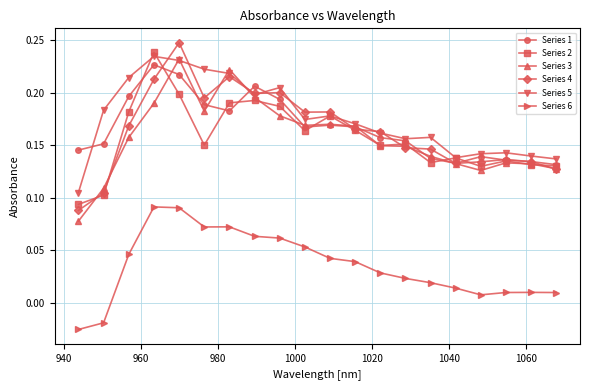

True or false: Series 4 has more than 0 interior local peaks.

True